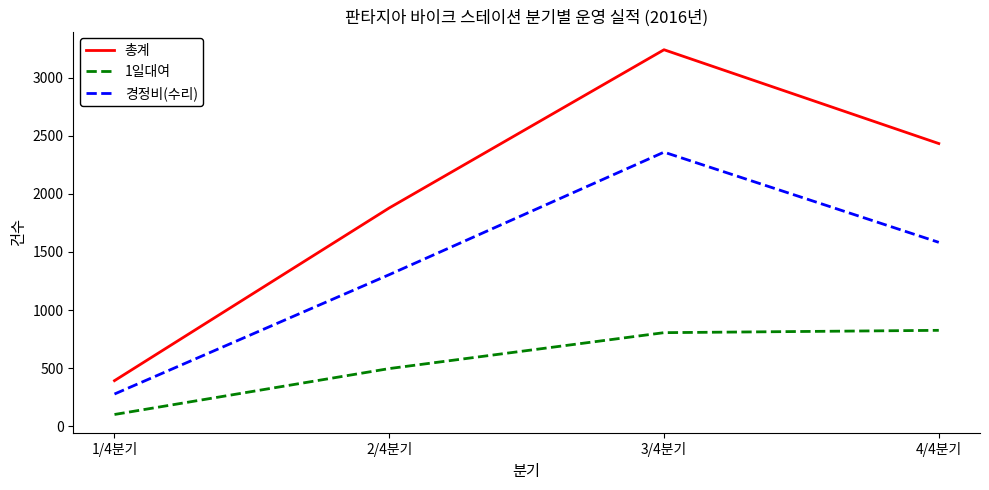

At which label is 1일대여 closest to 464?

2/4분기